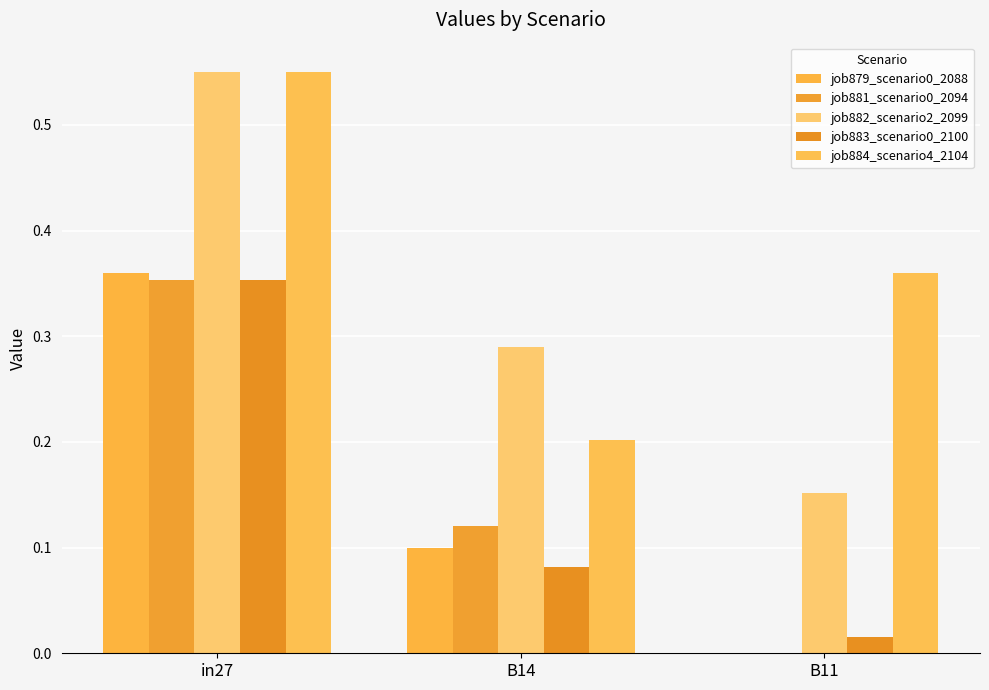

Which series changed the most between in27 and B11?

job882_scenario2_2099